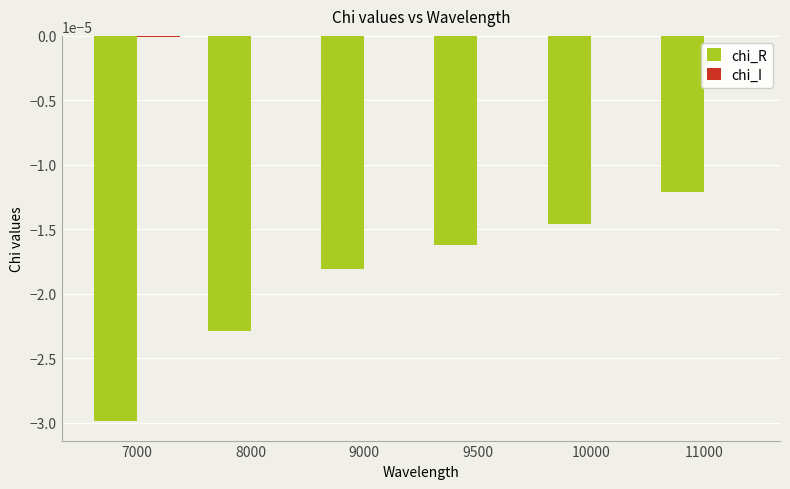

How many groups of bars are there?

6